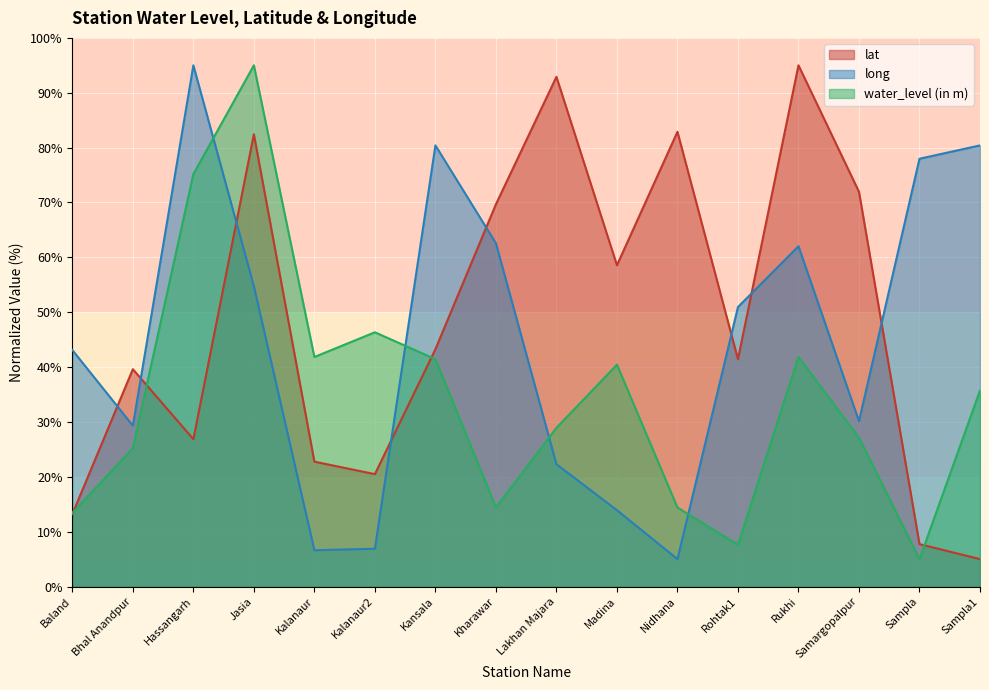

Between Bhal Anandpur and Sampla1, which is larger?

Bhal Anandpur